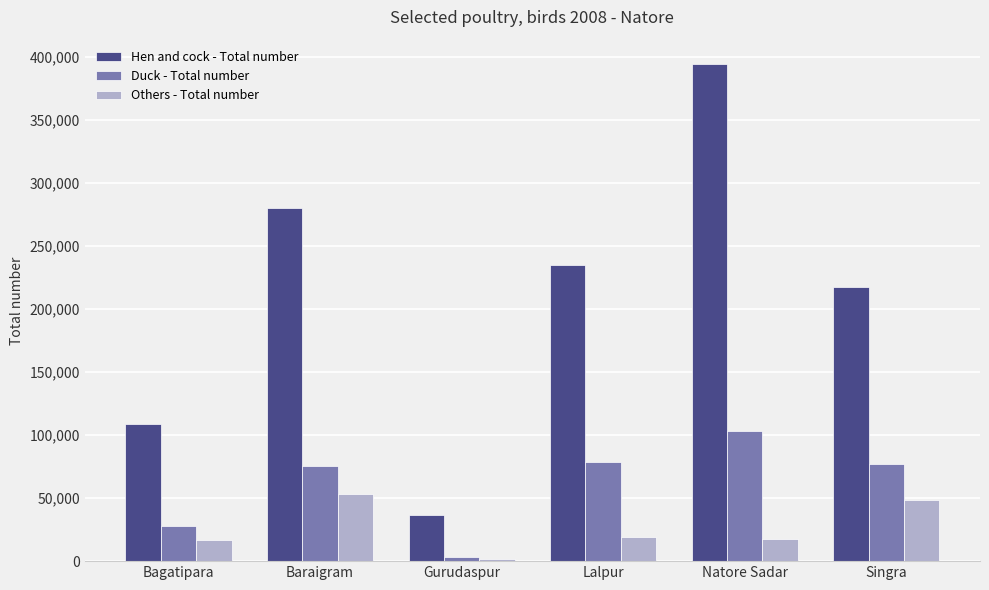

At which category is the sum across all series the highest?

Natore Sadar